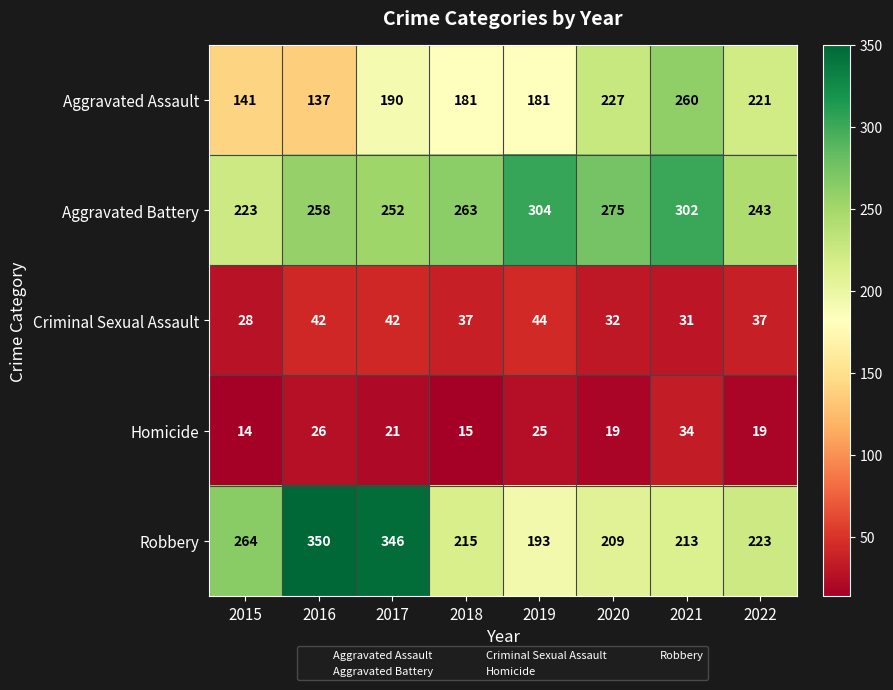

True or false: Robbery has a value of 350 at 2016.

True